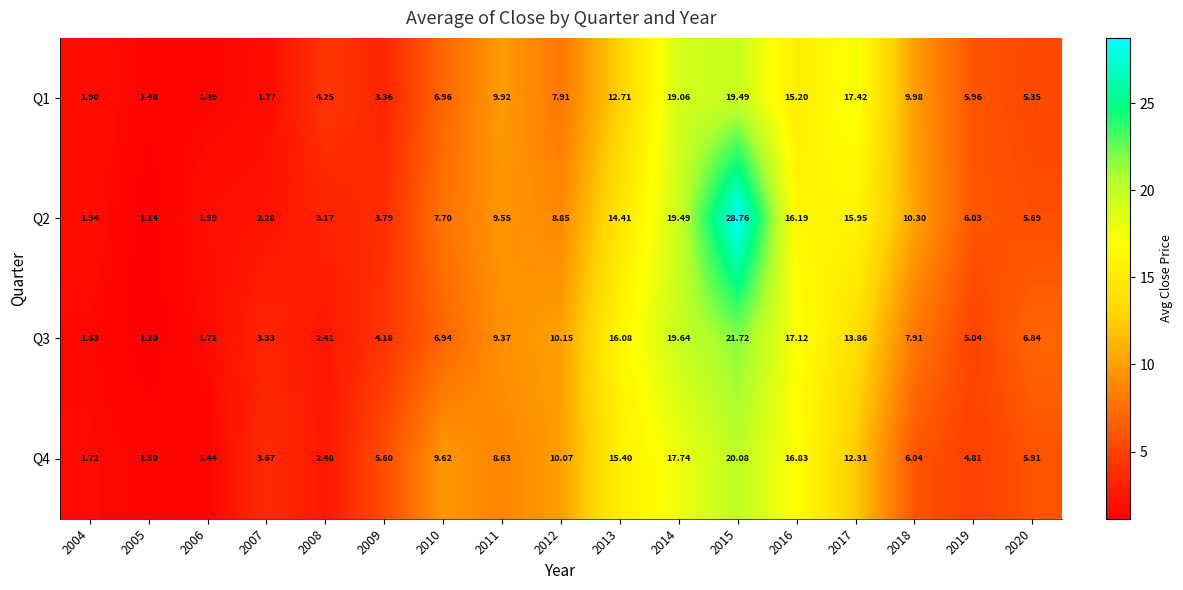

Reading left to right, extract all data points from this chart.

Q1: 2004=1.9	2005=1.5	2006=1.5	2007=1.8	2008=4.2	2009=3.4	2010=7.0	2011=9.9	2012=7.9	2013=12.7	2014=19.1	2015=19.5	2016=15.2	2017=17.4	2018=10.0	2019=6.0	2020=5.3
Q2: 2004=1.9	2005=1.1	2006=2.0	2007=2.3	2008=3.2	2009=3.8	2010=7.7	2011=9.6	2012=8.8	2013=14.4	2014=19.5	2015=28.8	2016=16.2	2017=15.9	2018=10.3	2019=6.0	2020=5.7
Q3: 2004=1.6	2005=1.2	2006=1.7	2007=3.3	2008=2.4	2009=4.2	2010=6.9	2011=9.4	2012=10.2	2013=16.1	2014=19.6	2015=21.7	2016=17.1	2017=13.9	2018=7.9	2019=5.0	2020=6.8
Q4: 2004=1.7	2005=1.5	2006=1.4	2007=3.7	2008=2.5	2009=5.6	2010=9.6	2011=8.6	2012=10.1	2013=15.4	2014=17.7	2015=20.1	2016=16.8	2017=12.3	2018=6.0	2019=4.8	2020=5.9